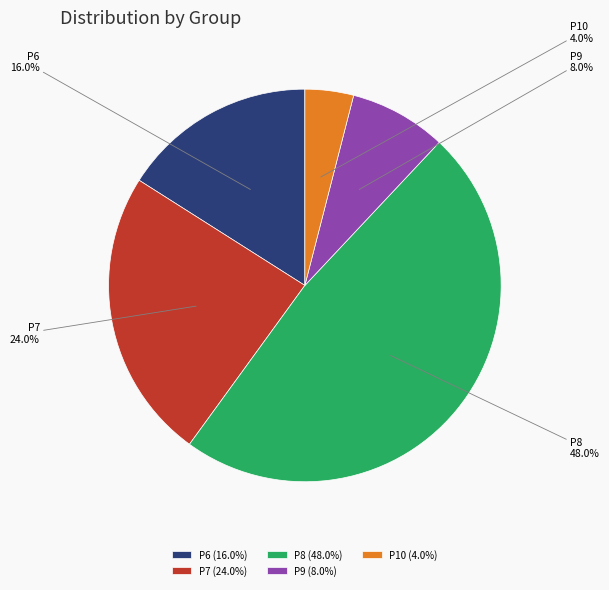

Is P9 the majority of the pie?

No